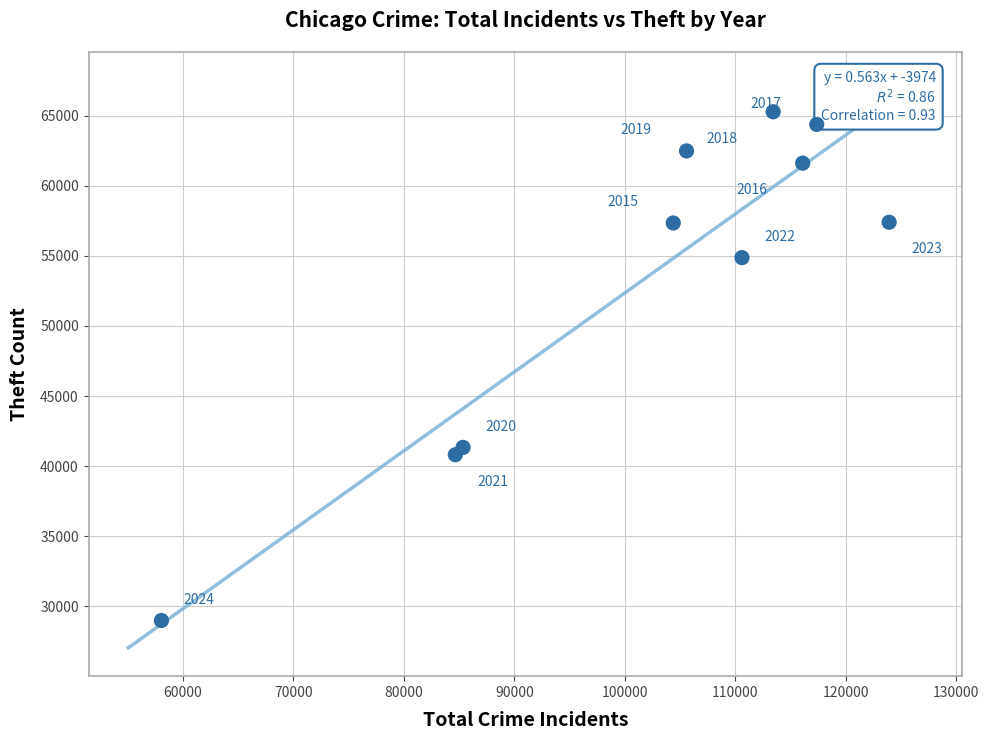

What Y value in the scatter plot is closest to 47134?

41335